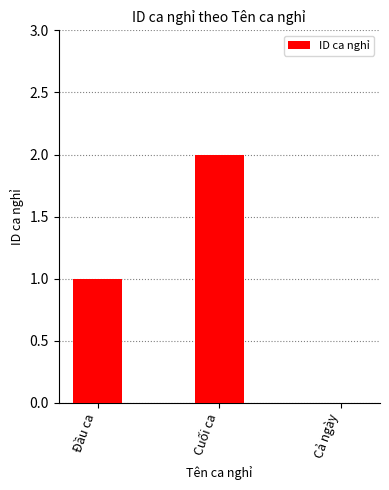

What is the difference between the values at Cả ngày and Đầu ca?

1